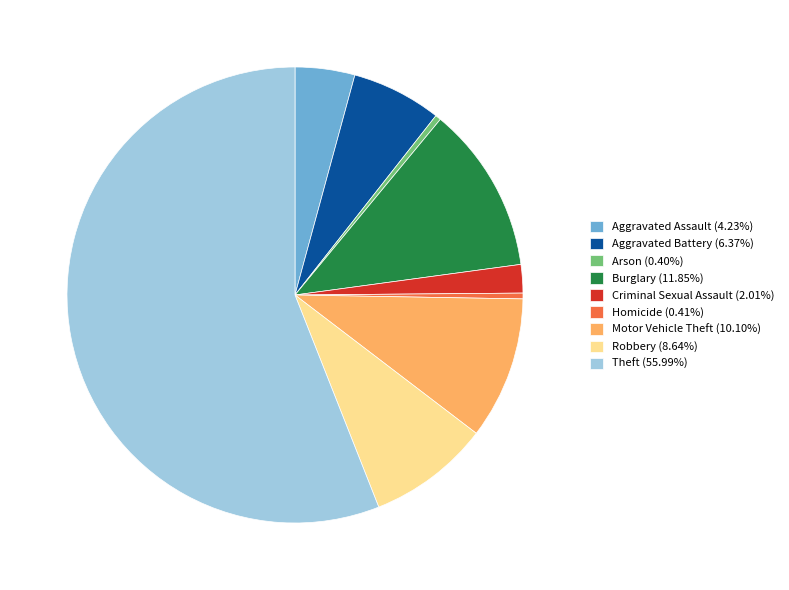

What is the ratio of the value at Theft (55.99%) to the value at Criminal Sexual Assault (2.01%)?

27.8